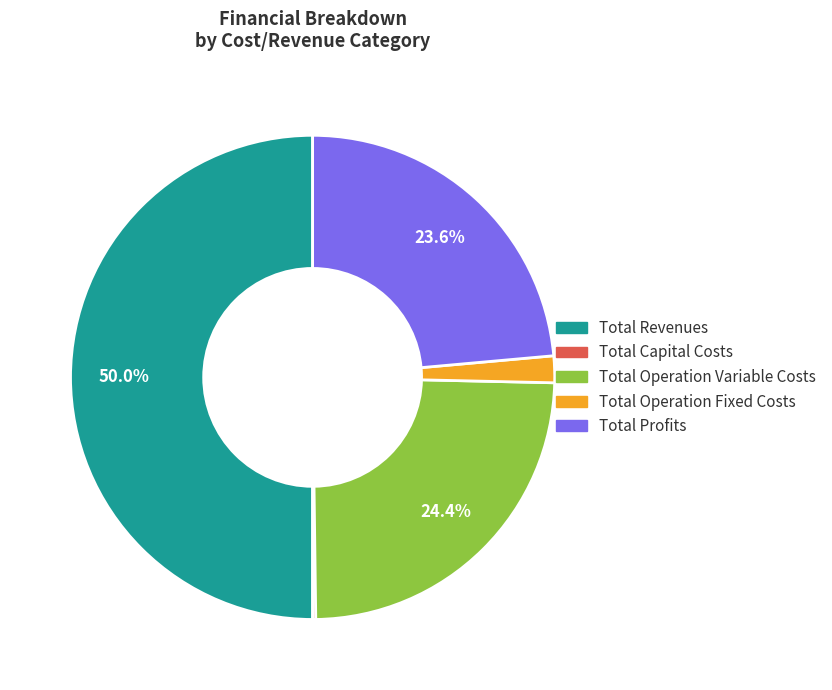

Is Total Operation Variable Costs the majority of the pie?

No